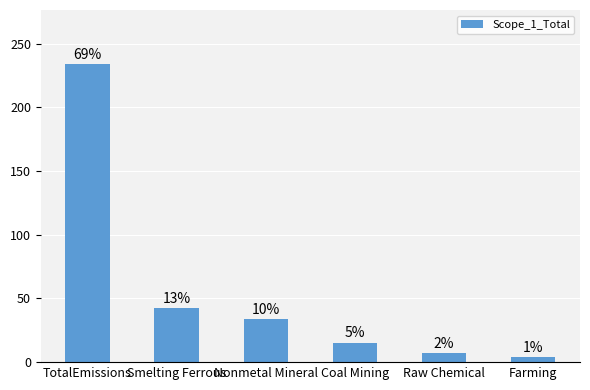

Read the value at Farming.

4.3